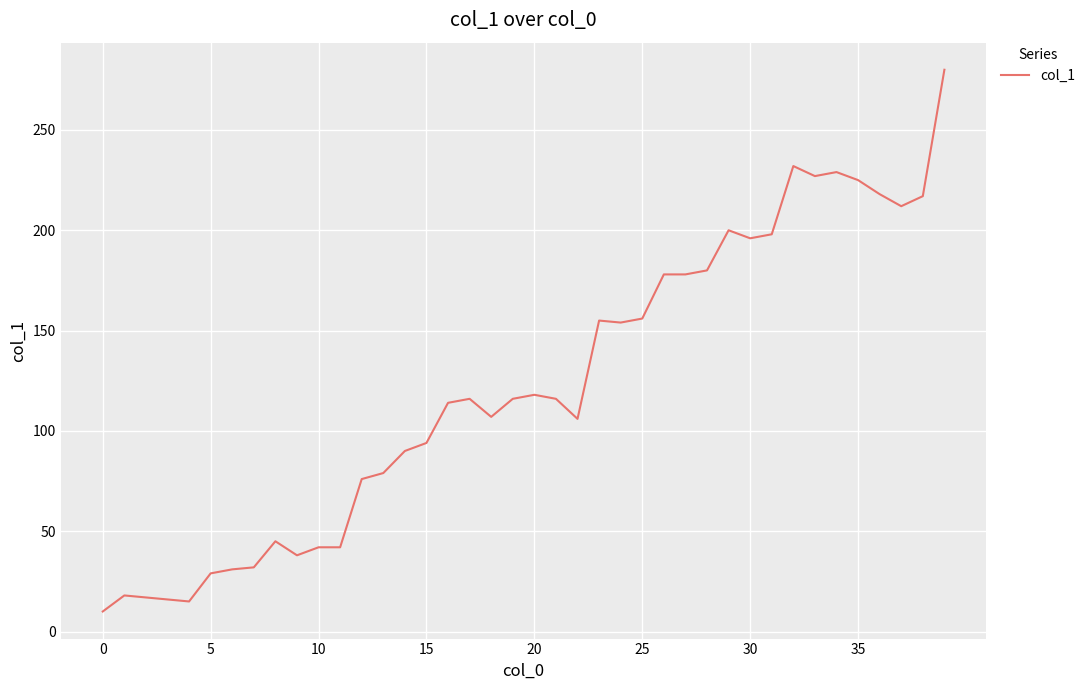

What is the greatest value displayed?

280